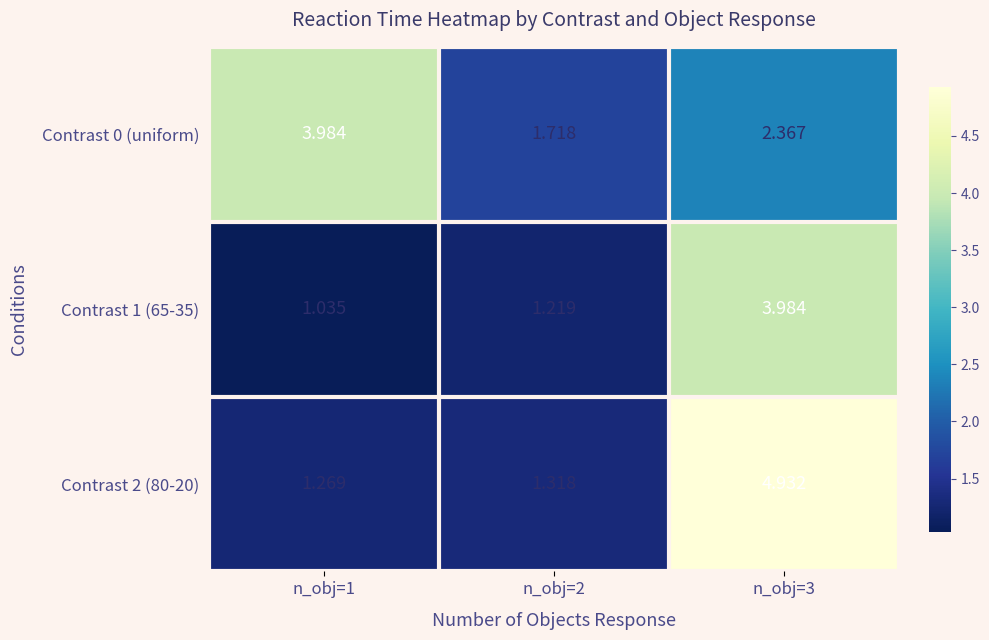

Is the value of Contrast 0 (uniform) at n_obj=3 greater than the value of Contrast 1 (65-35) at n_obj=1?

Yes